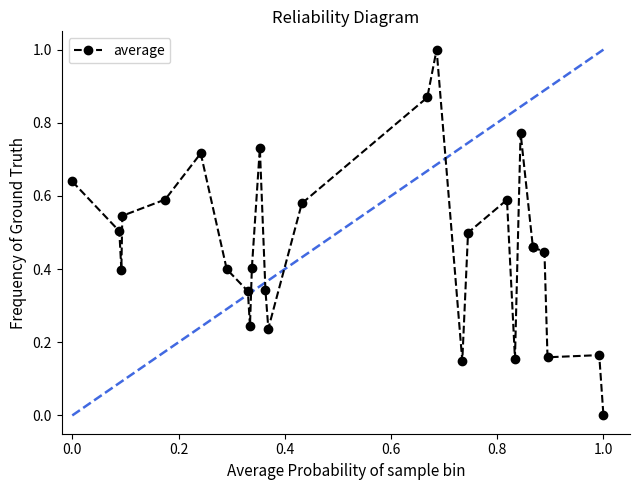

The value at 15 is 0.6. True or false?

False